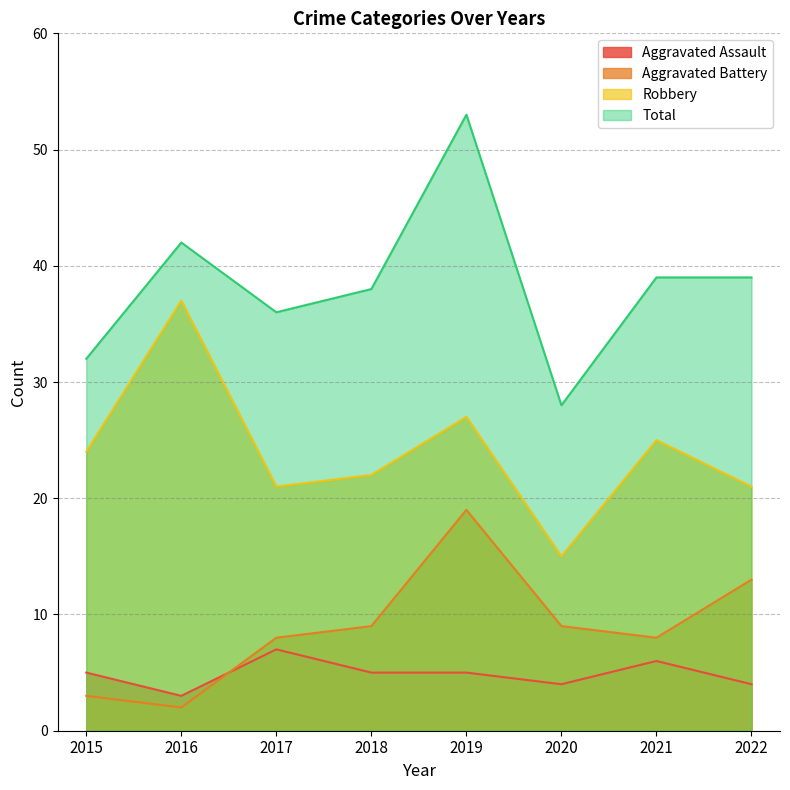

How many interior local valleys does the Aggravated Battery series have?

2